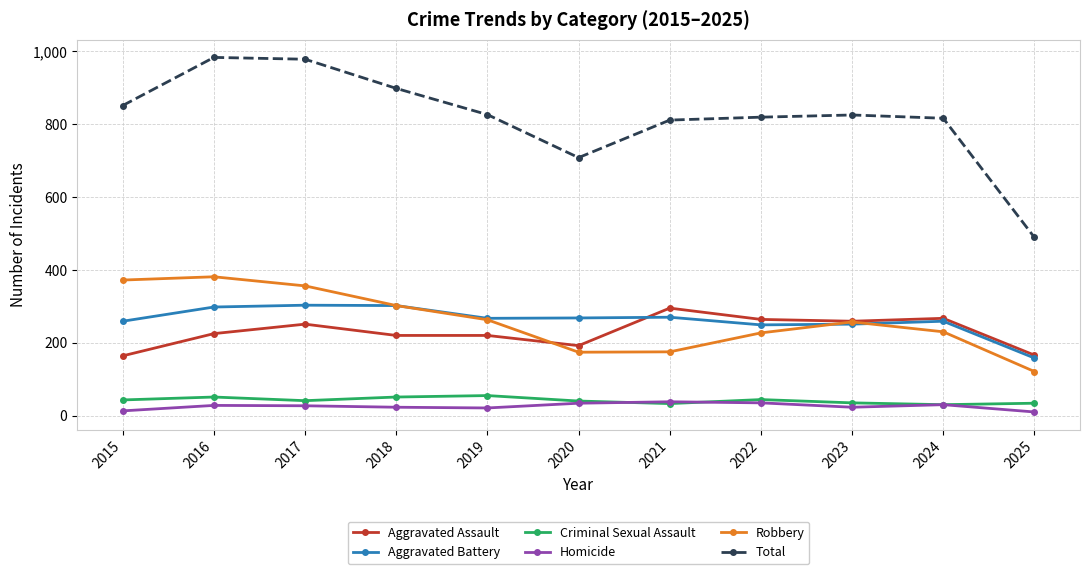

What is the smallest value displayed?

10